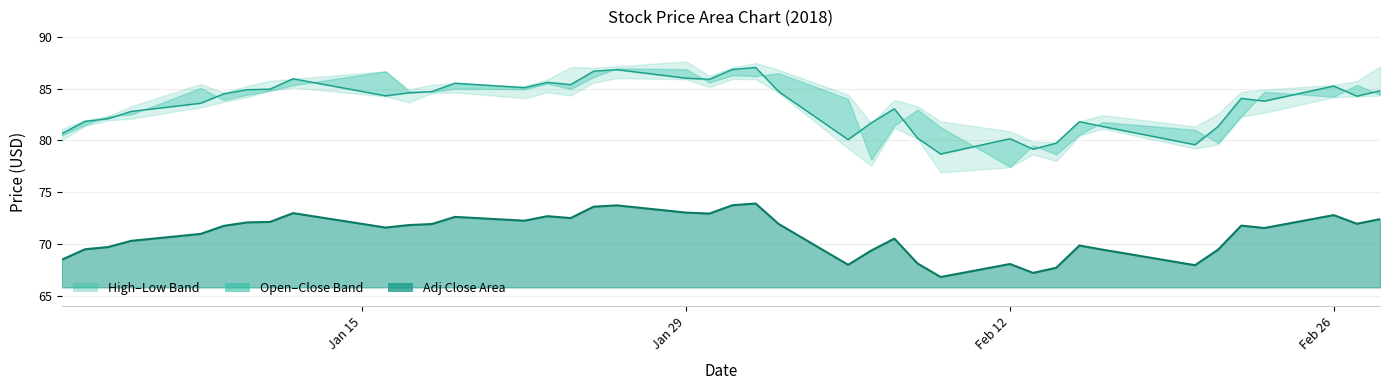

How many interior local valleys does the Adj Close series have?

10